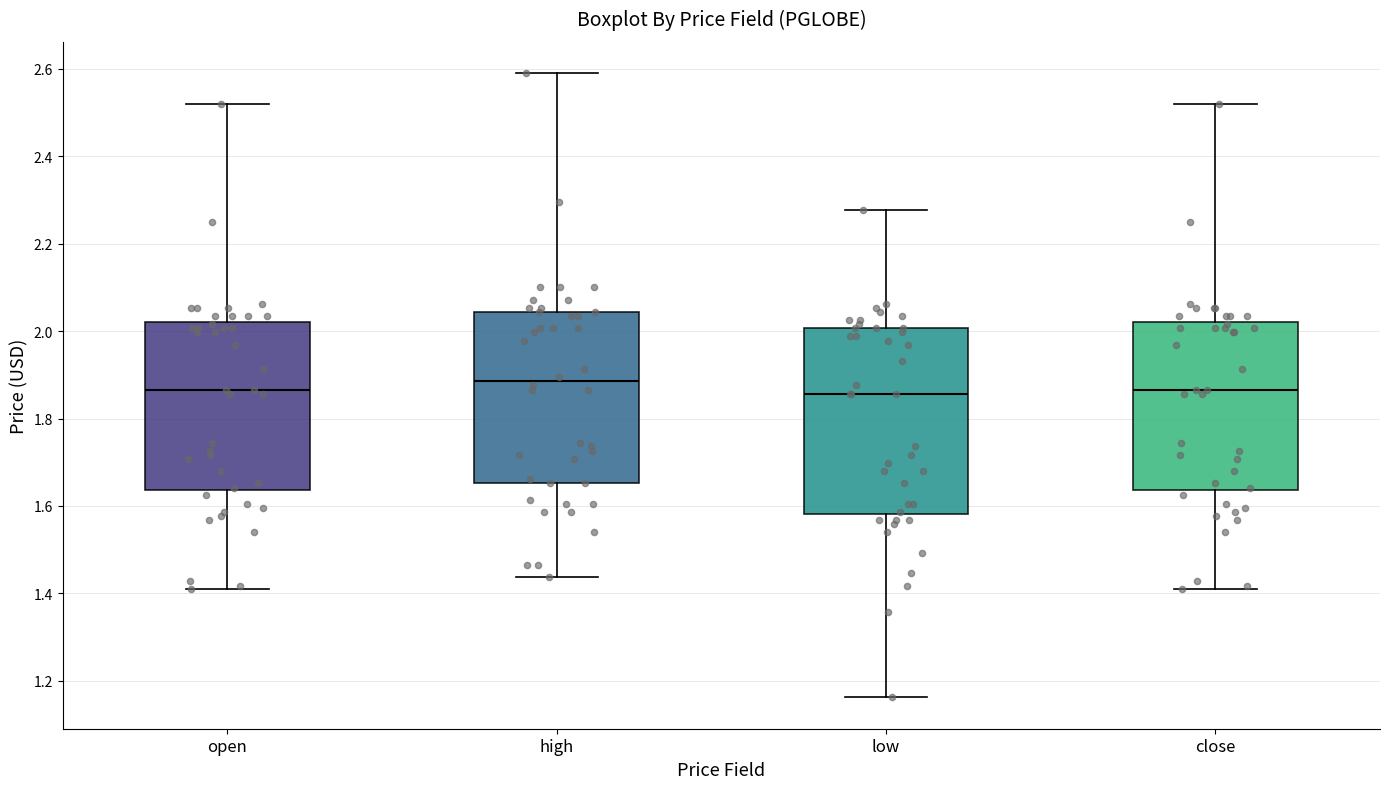

Where does the median line of the box for open sit on the y-axis? The values are not printed on the chart, so give them approximately, as read against the axis.

1.86